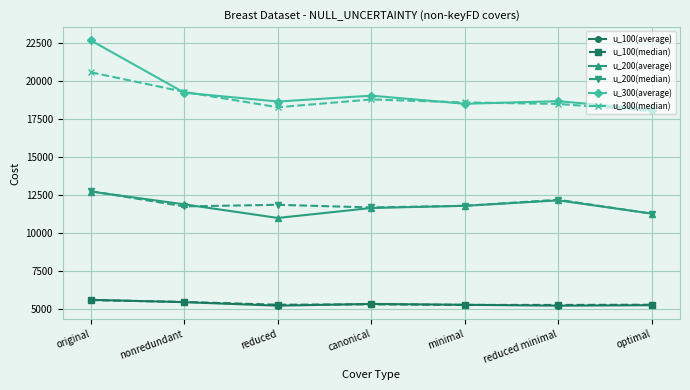

What is the label of the 5th point from the right?

reduced